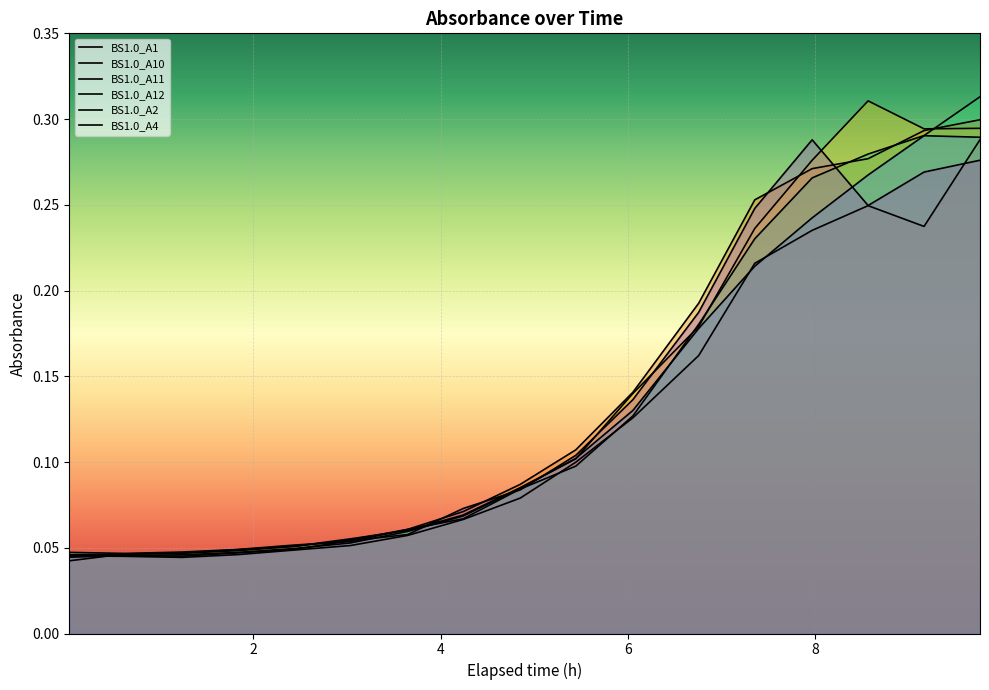

What is the difference between the maximum and minimum values in the BS1.0_A12 series?

0.3